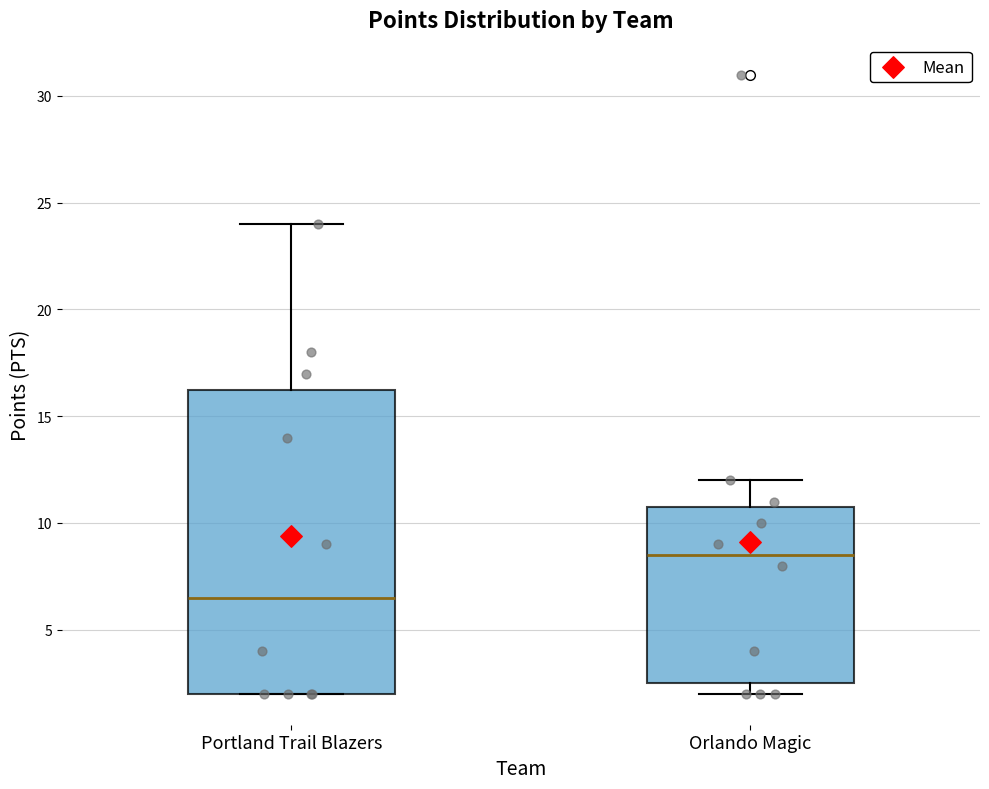

Reading left to right, transcribe this box plot: for each box, give where its median line is, the range the box spans, and where its two whiskers end, as read against the y-axis. The values are not printed on the chart, so give them approximately, as read against the axis.

Portland Trail Blazers: median 6.5, box 2.0 to 16.5, whiskers 2.0 to 24.0
Orlando Magic: median 8.5, box 2.5 to 11.0, whiskers 2.0 to 12.0